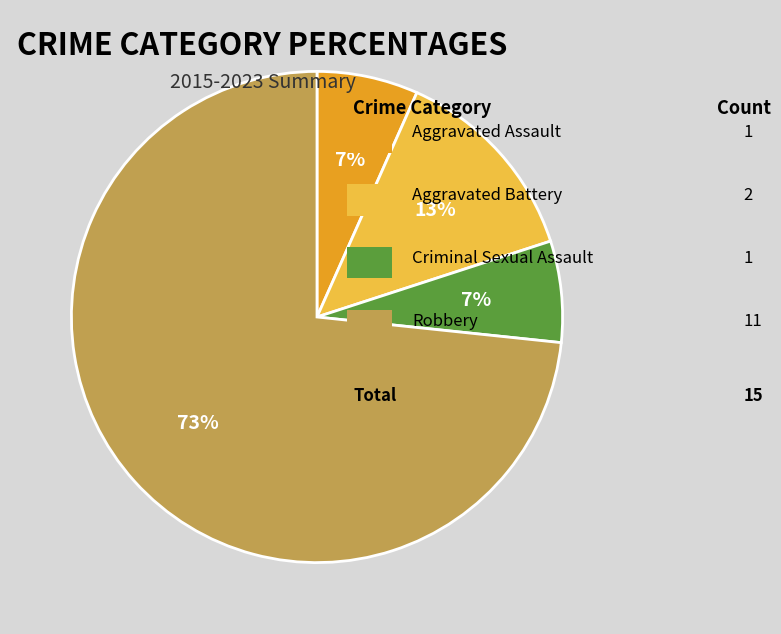

Is there a majority slice in this chart?

Yes